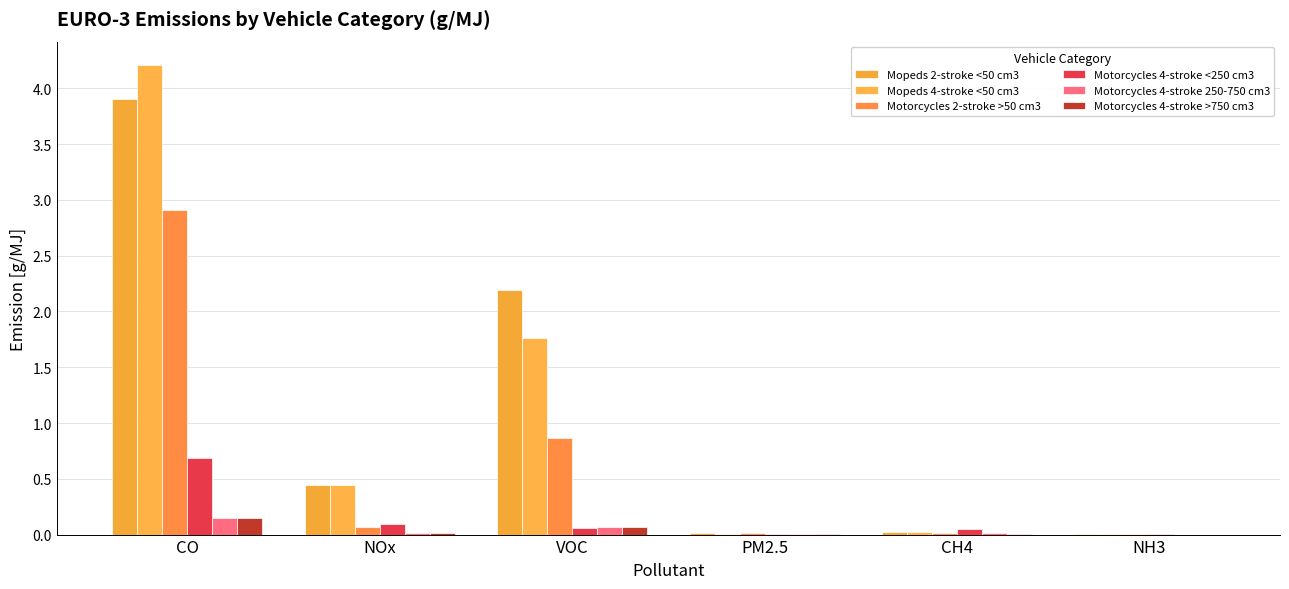

At how many categories does at least one series exceed 0?

6